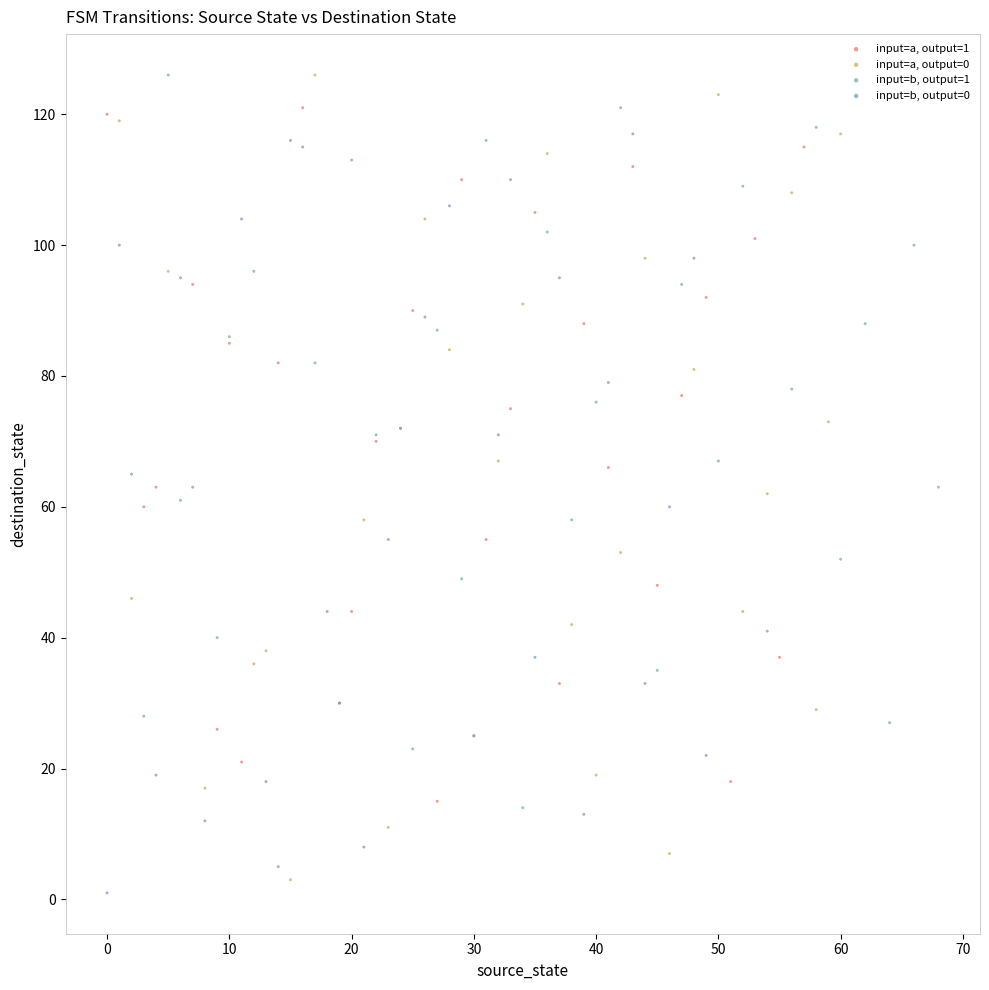

Which series has the largest Y range (max minus min)?

input=a, output=0